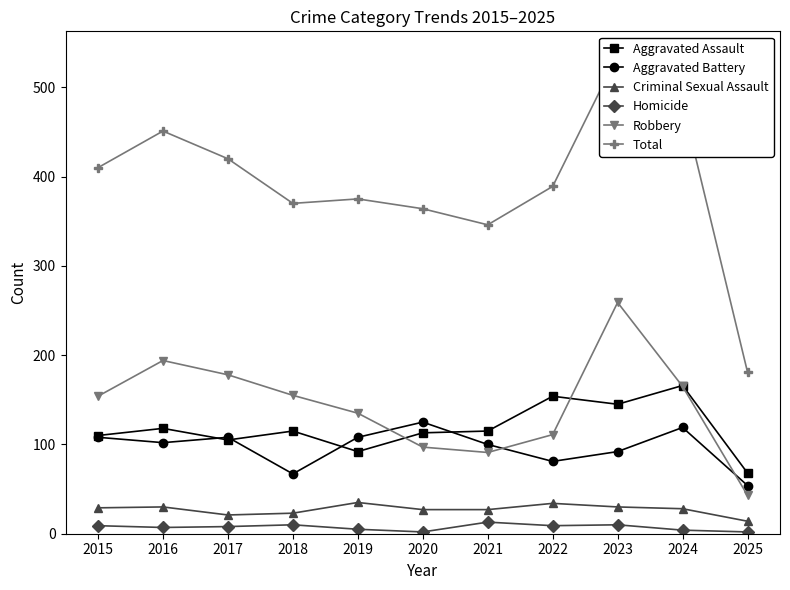

Reading left to right, what are all the values shown in this chart?

Aggravated Assault: 110	118	105	115	92	113	115	154	145	166	68
Aggravated Battery: 108	102	108	67	108	125	100	81	92	119	54
Criminal Sexual Assault: 29	30	21	23	35	27	27	34	30	28	14
Homicide: 9	7	8	10	5	2	13	9	10	4	2
Robbery: 154	194	178	155	135	97	91	111	259	165	43
Total: 410	451	420	370	375	364	346	389	536	482	181